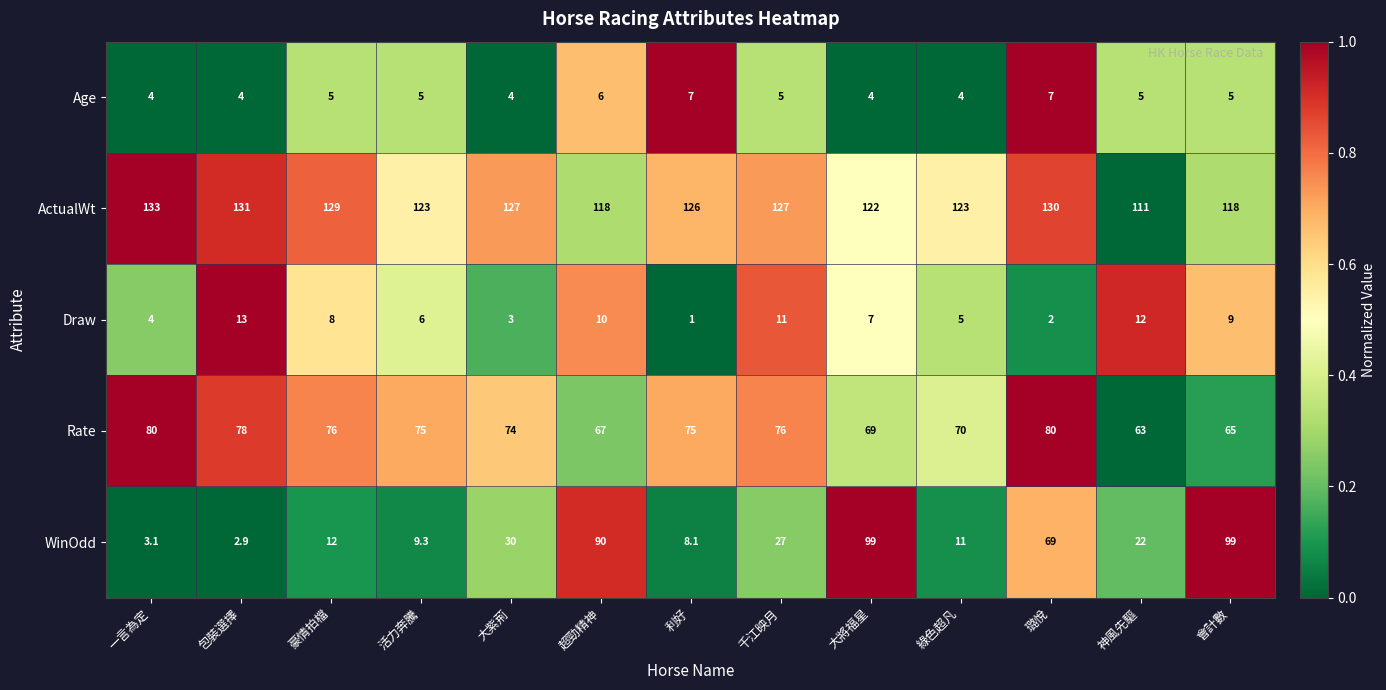

What is the difference between the highest and lowest values at 大紫荊?

124.0